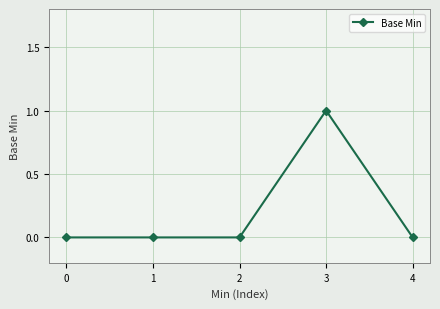

What is the sum of the values at 3 and 0?

1